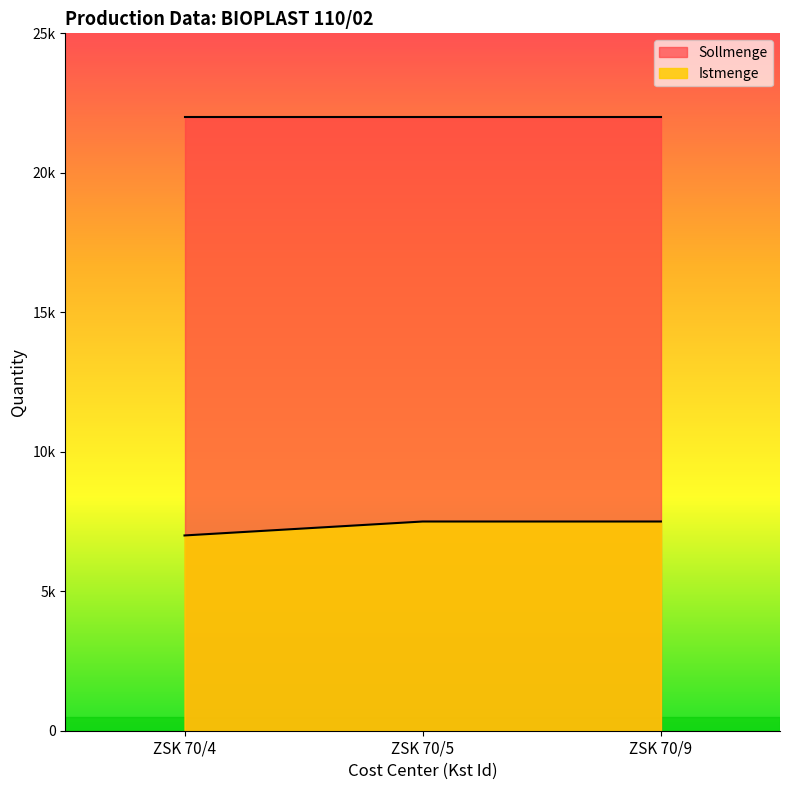

List the labels in order of value, largest first.

ZSK 70/5, ZSK 70/9, ZSK 70/4